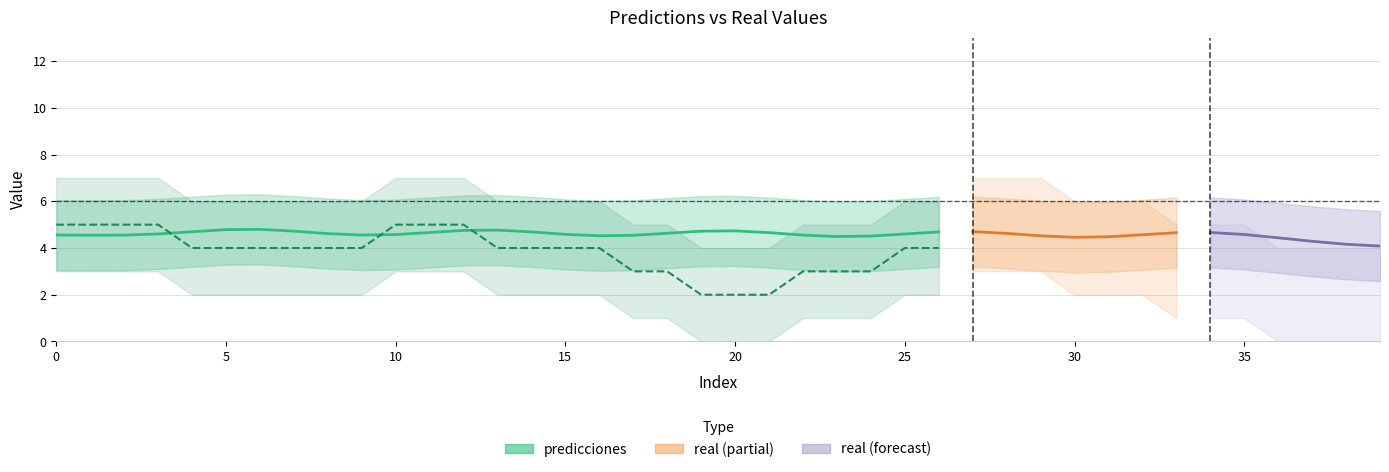

Where is predicciones nearest to the value 4?

23